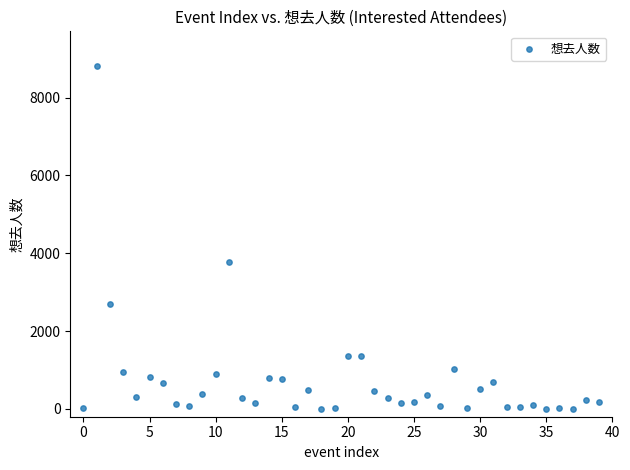

What is the range of Y values (max minus min)?

8820